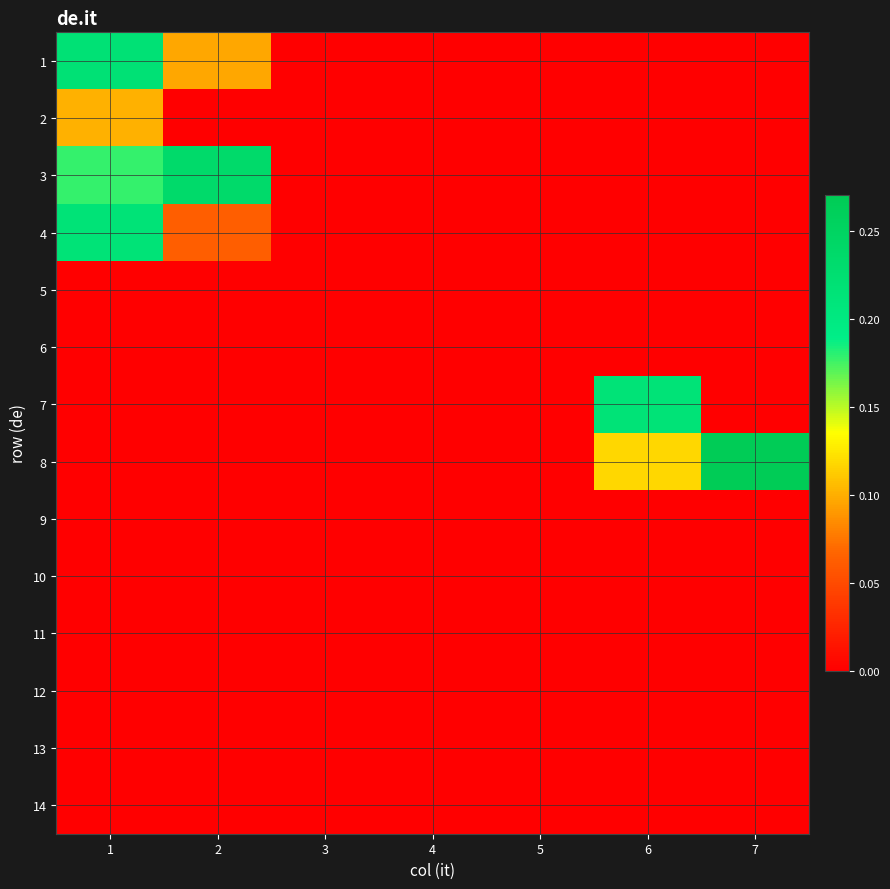

At which category is the sum across all series the highest?

1